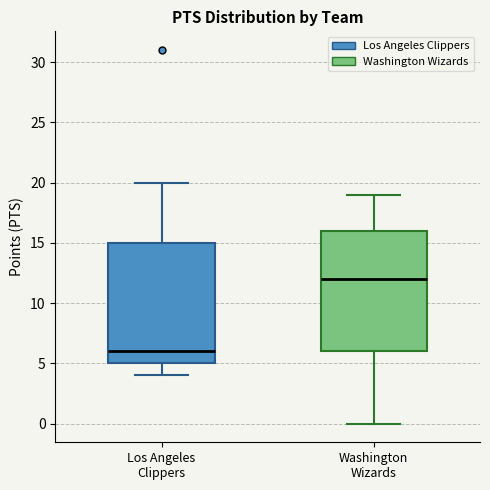

Reading left to right, read every box against the y-axis: the position of its median line, the range the box covers, and the ends of its whiskers. The values are not printed on the chart, so give them approximately, as read against the axis.

Los Angeles Clippers: median 6, box 5 to 15, whiskers 4 to 20
Washington Wizards: median 12, box 6 to 16, whiskers 0 to 19